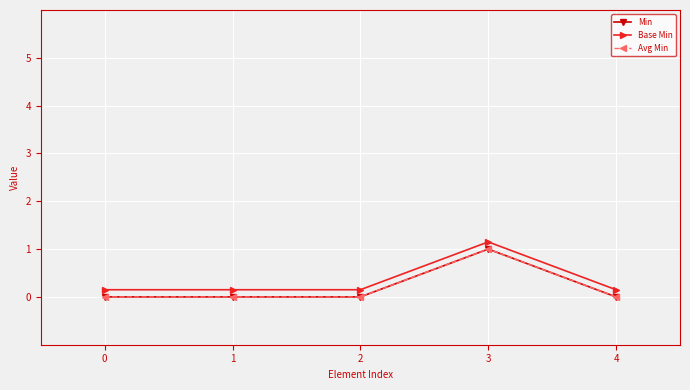

Reading right to left, transcribe all the data shown in this chart.

Min: 0.0	1.0	0.0	0.0	0.0
Base Min: 0.1	1.1	0.1	0.1	0.1
Avg Min: 0.0	1.0	0.0	0.0	0.0